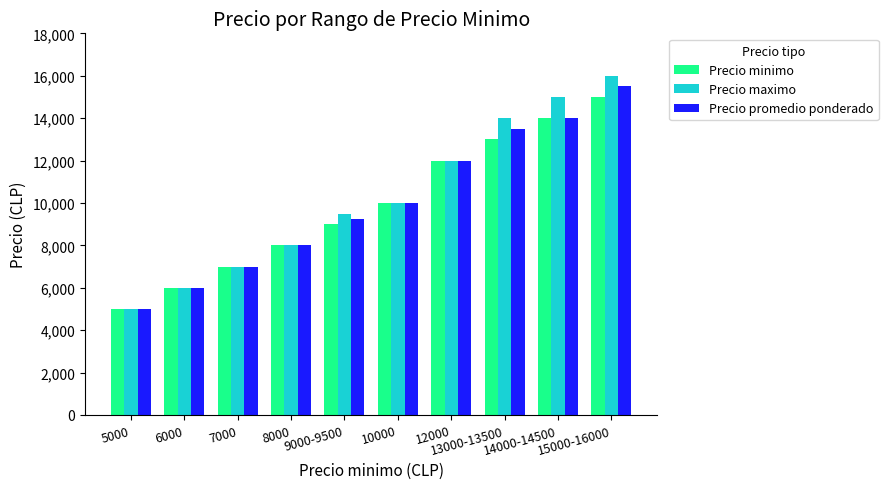

Reading left to right, extract all data points from this chart.

Precio minimo: 5000=5000	6000=6000	7000=7000	8000=8000	9000-9500=9000	10000=10000	12000=12000	13000-13500=13000	14000-14500=14000	15000-16000=15000
Precio maximo: 5000=5000	6000=6000	7000=7000	8000=8000	9000-9500=9500	10000=10000	12000=12000	13000-13500=14000	14000-14500=15000	15000-16000=16000
Precio promedio ponderado: 5000=5000	6000=6000	7000=7000	8000=8000	9000-9500=9250	10000=10000	12000=12000	13000-13500=13500	14000-14500=14000	15000-16000=15500